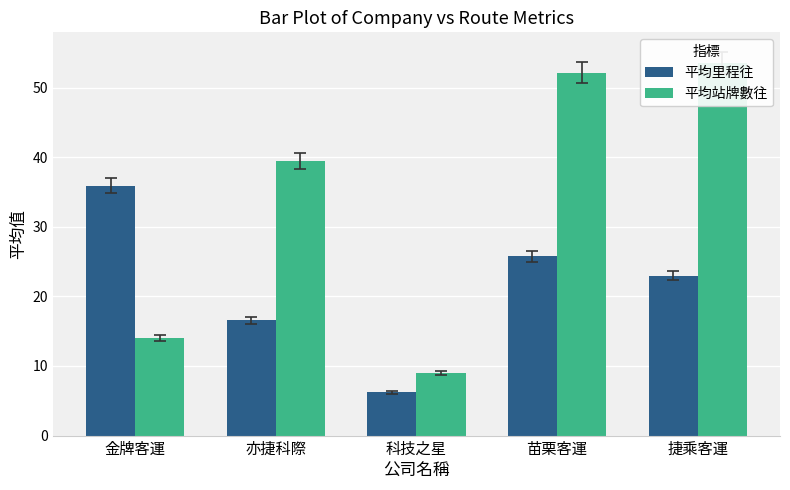

Which series has the largest range (max minus min)?

平均站牌數往